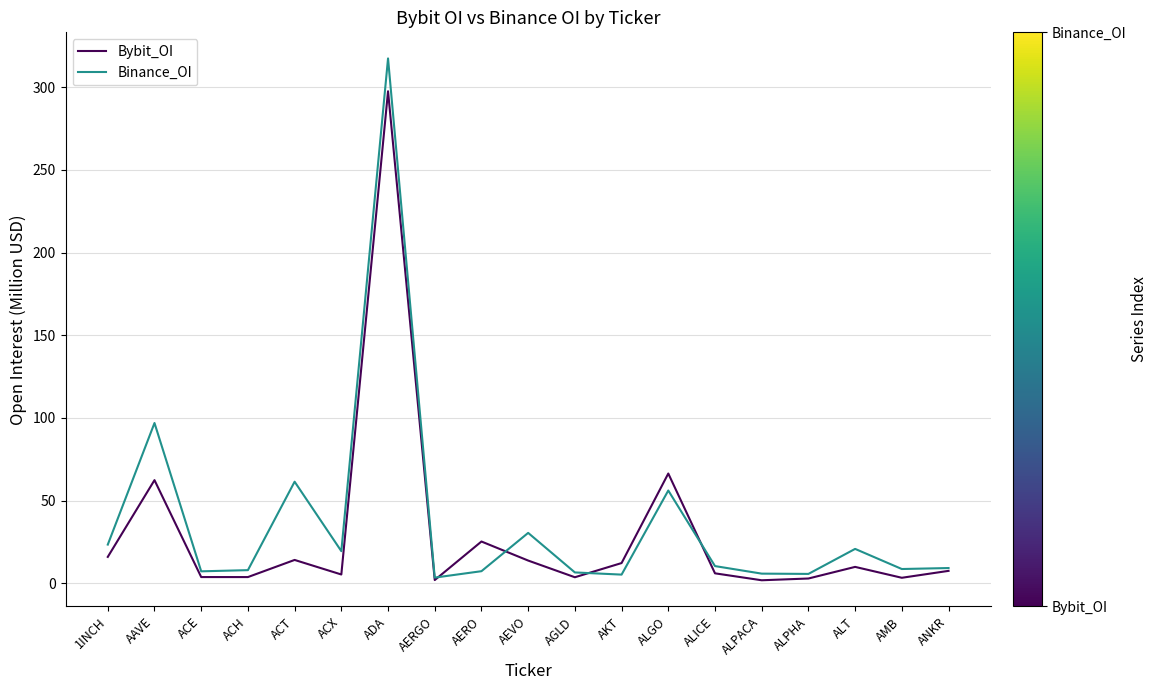

Is it true that Binance_OI equals 84.7 at ACT?

False